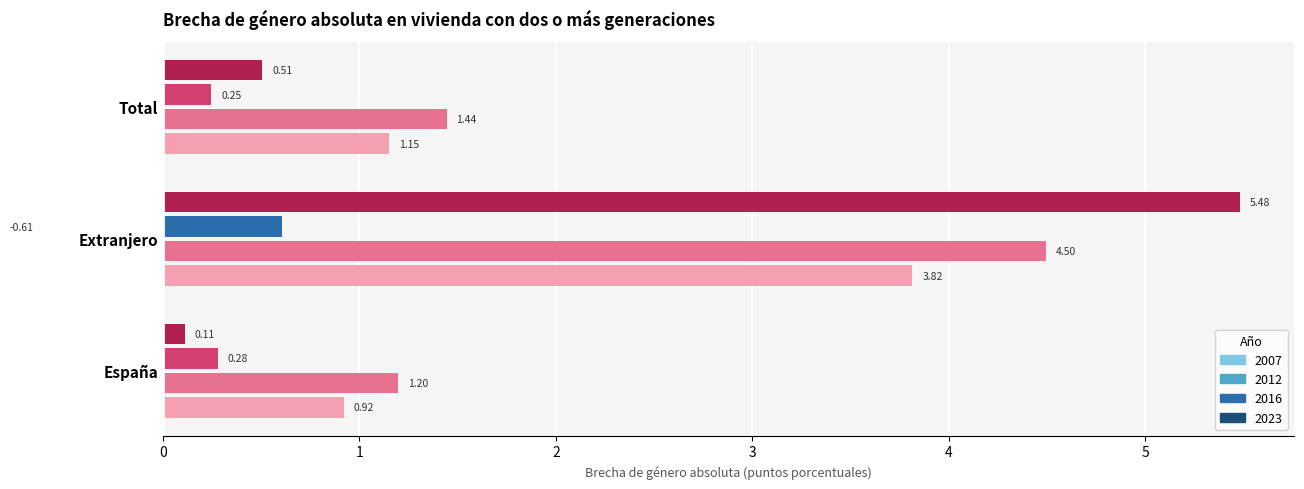

What is the label of the 1st bar from the right?

Total